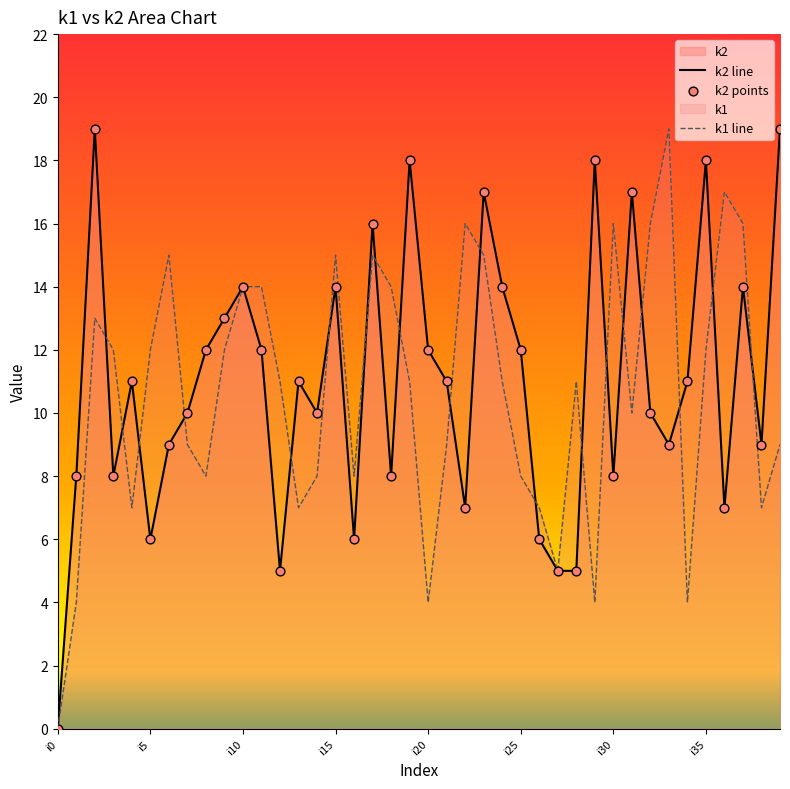

Which series reaches the maximum Y coordinate?

k2 line